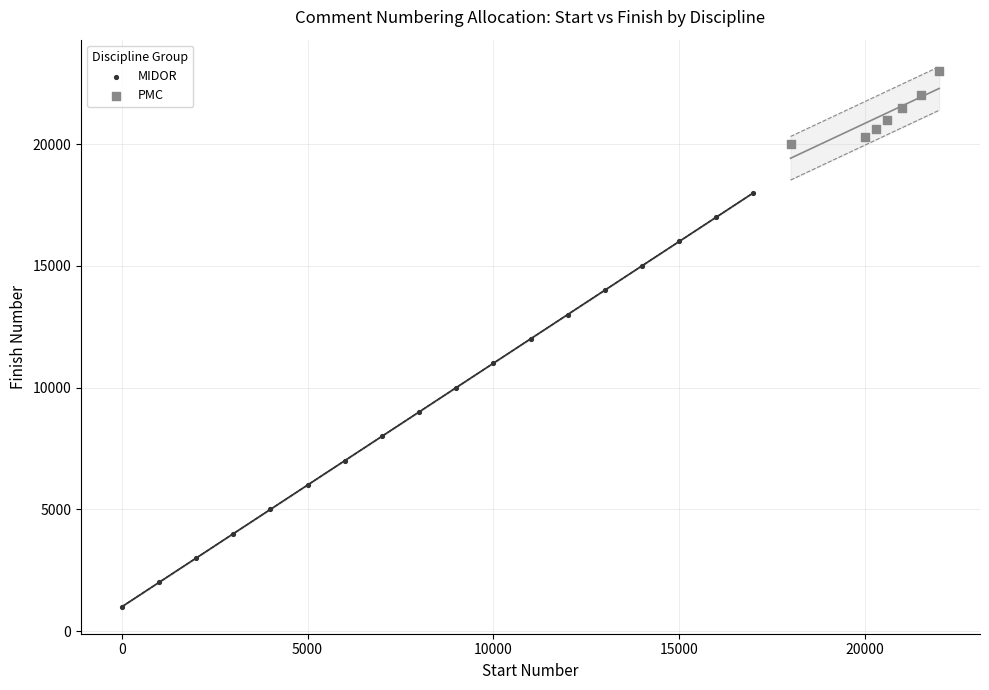

Which series reaches the minimum Y coordinate?

MIDOR